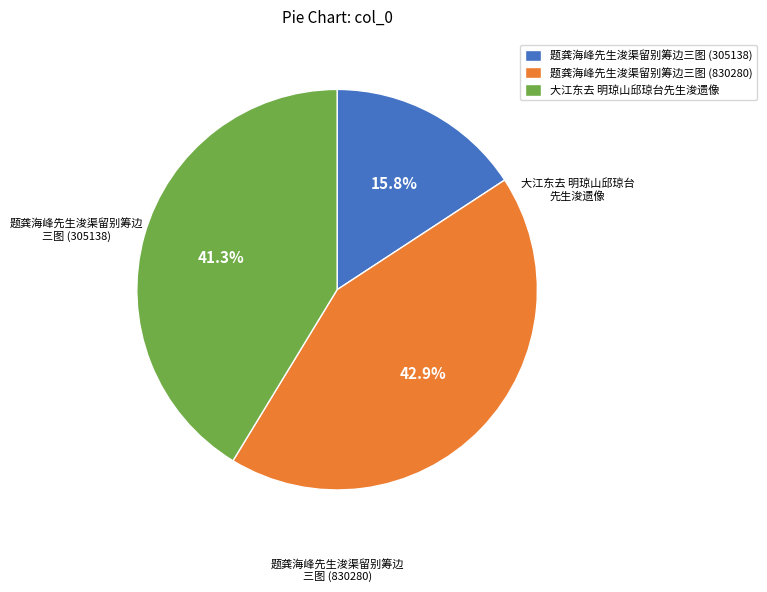

Which category has the smallest portion of the pie?

题龚海峰先生浚渠留别筹边三图 (305138)